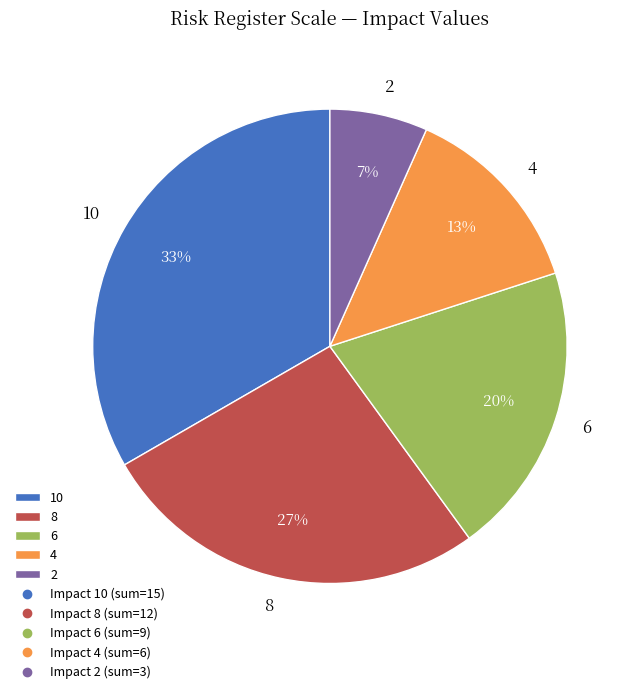

What is the ratio of the value at 2 to the value at 10?

0.2